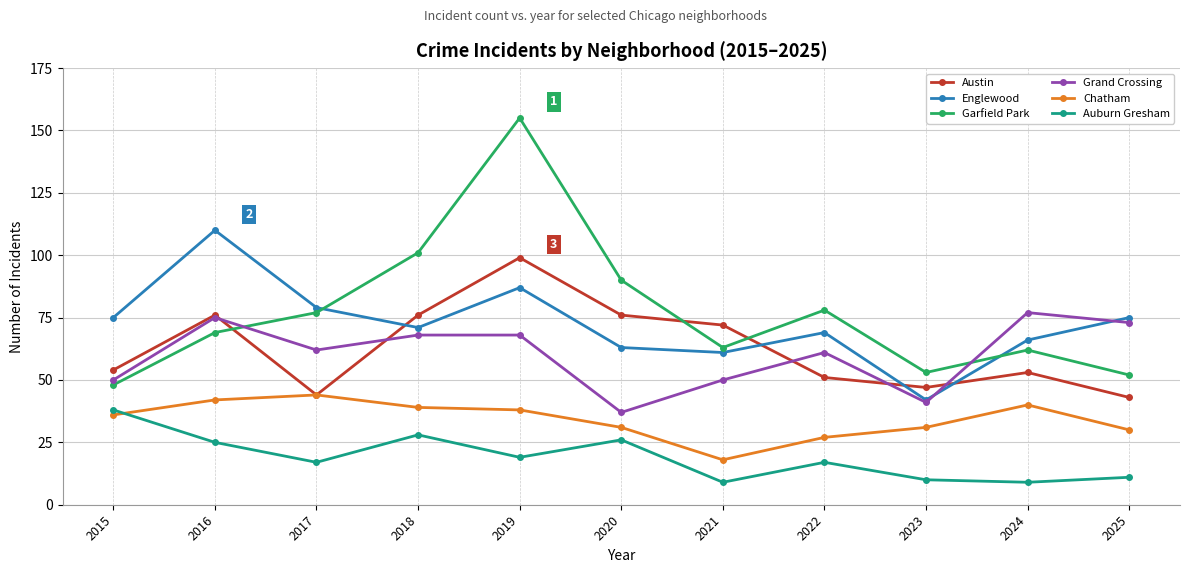

What is the value of the Auburn Gresham point at the 8th from the left?

17